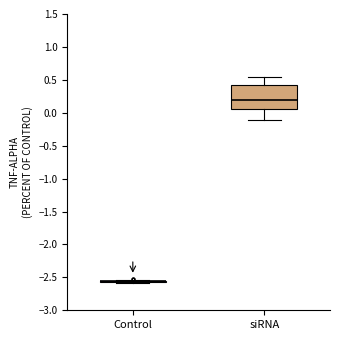

Reading left to right, read every box against the y-axis: the position of its median line, the range the box covers, and the ends of its whiskers. The values are not printed on the chart, so give them approximately, as read against the axis.

Control: box collapsed to a line at -2.55, whiskers -2.60 to -2.55
siRNA: median 0.20, box 0.05 to 0.45, whiskers -0.10 to 0.55